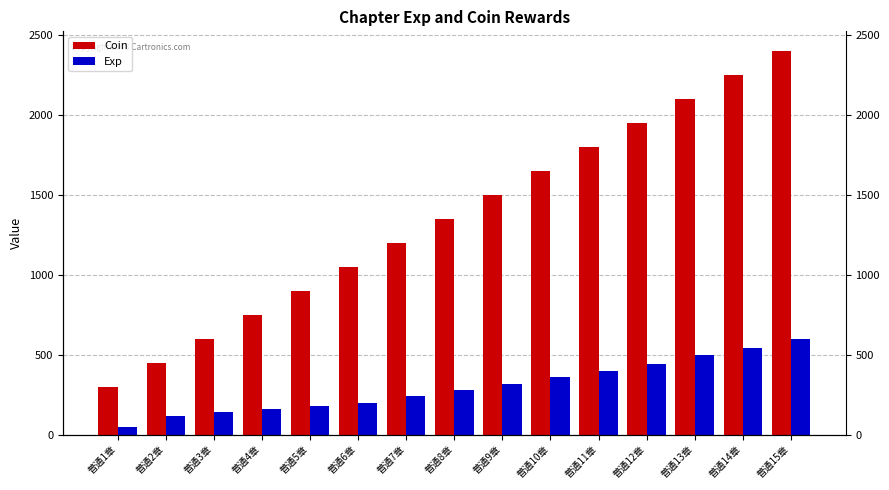

At which category does the chart reach its minimum across all series?

普通1章